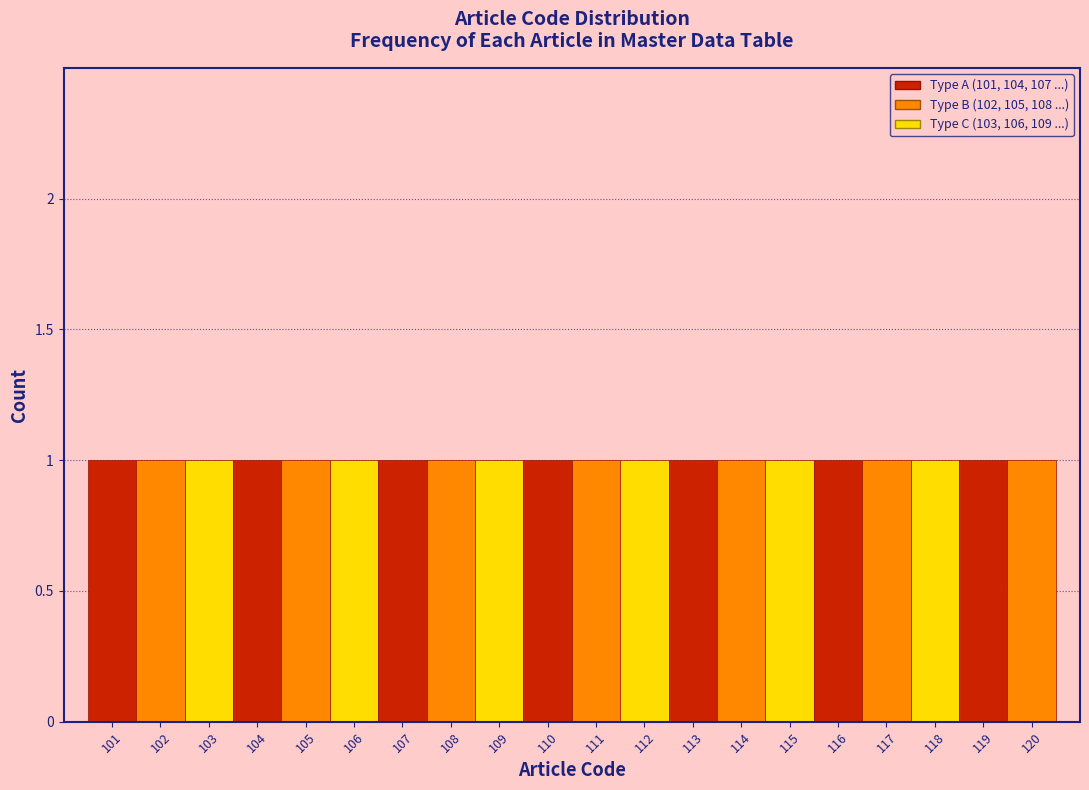

Reading left to right, transcribe this chart: for each bar, give the range it covers on the x-axis and its height. The values are not printed on the chart, so give them approximately, as read against the axis.

100.5 to 101.5: 1
101.5 to 102.5: 1
102.5 to 103.5: 1
103.5 to 104.5: 1
104.5 to 105.5: 1
105.5 to 106.5: 1
106.5 to 107.5: 1
107.5 to 108.5: 1
108.5 to 109.5: 1
109.5 to 110.5: 1
110.5 to 111.5: 1
111.5 to 112.5: 1
112.5 to 113.5: 1
113.5 to 114.5: 1
114.5 to 115.5: 1
115.5 to 116.5: 1
116.5 to 117.5: 1
117.5 to 118.5: 1
118.5 to 119.5: 1
119.5 to 120.5: 1